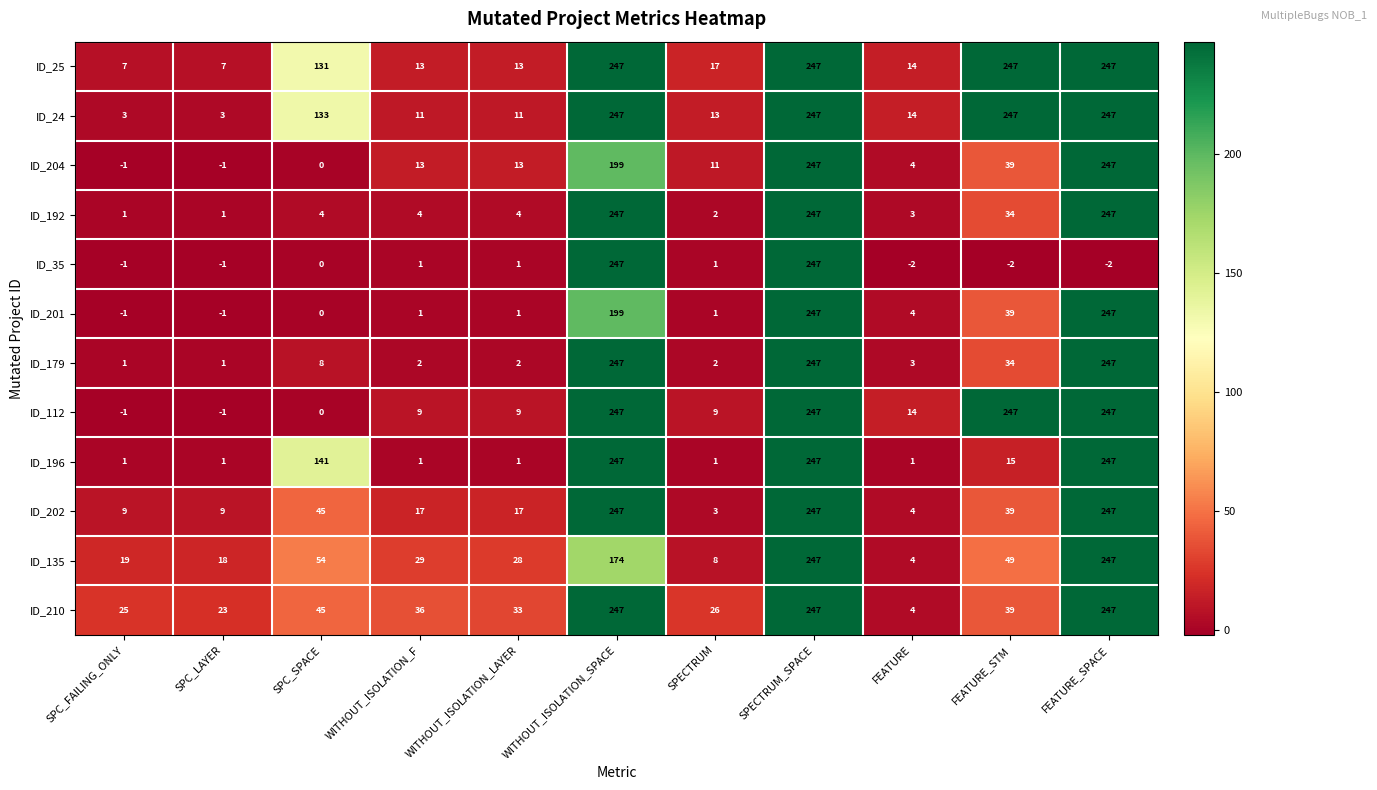

What is the maximum value for ID_201?

247